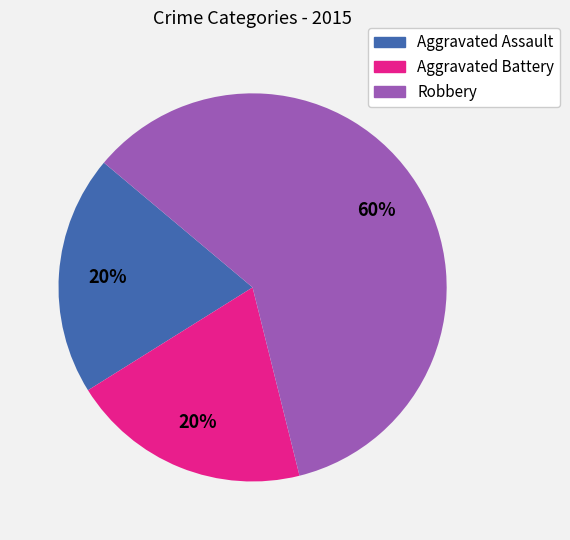

To the nearest percent, what percentage of the pie is Aggravated Assault?

20%